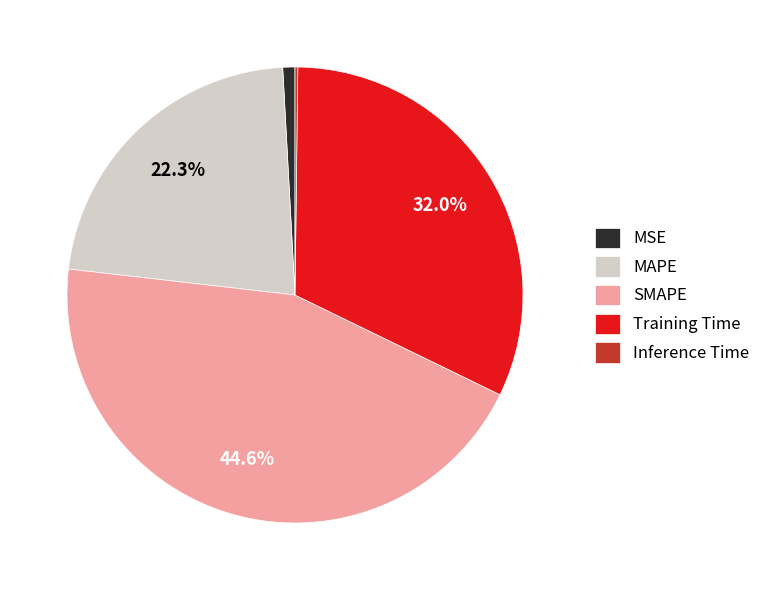

Is the sum of MAPE and MSE greater than half?

No